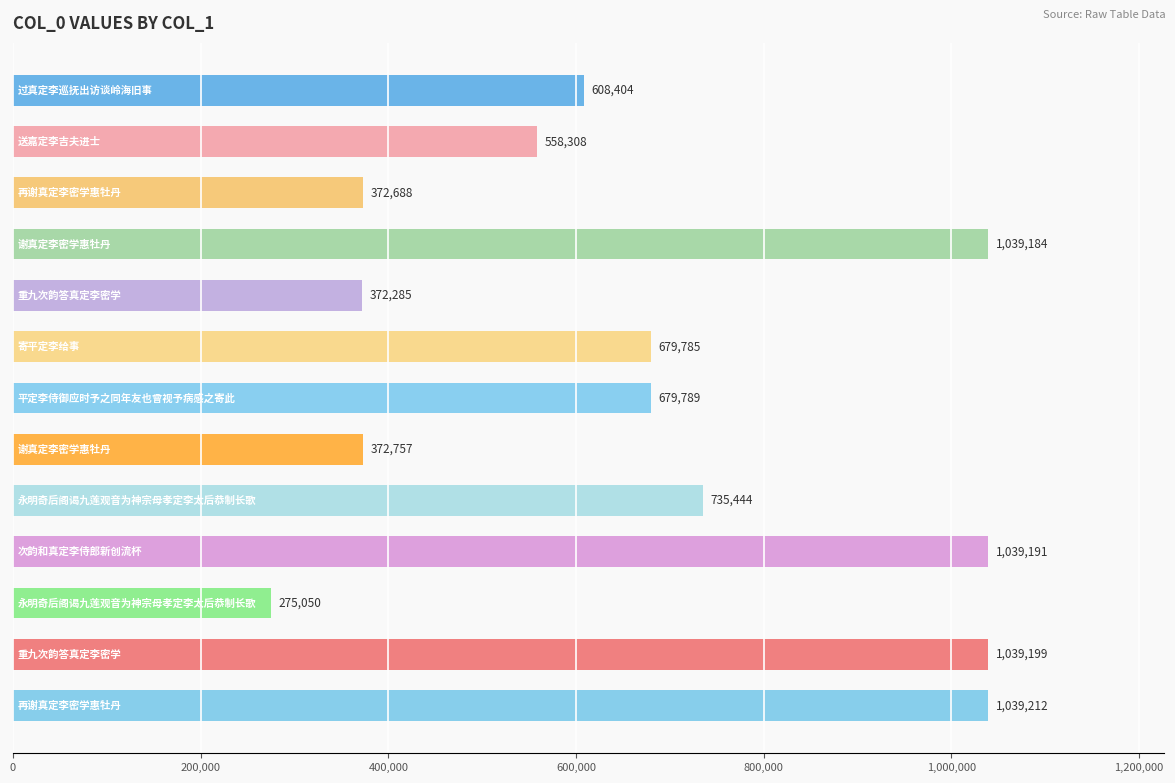

What is the value of the 3rd bar from the top?

372688